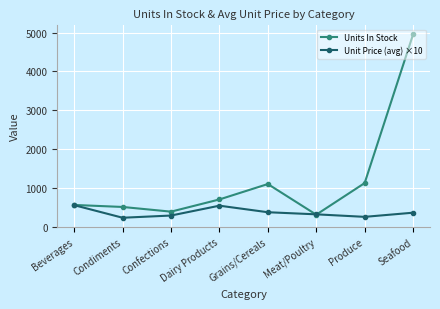

In Units In Stock, how many points are lower than both neighbors (excluding endpoints)?

2